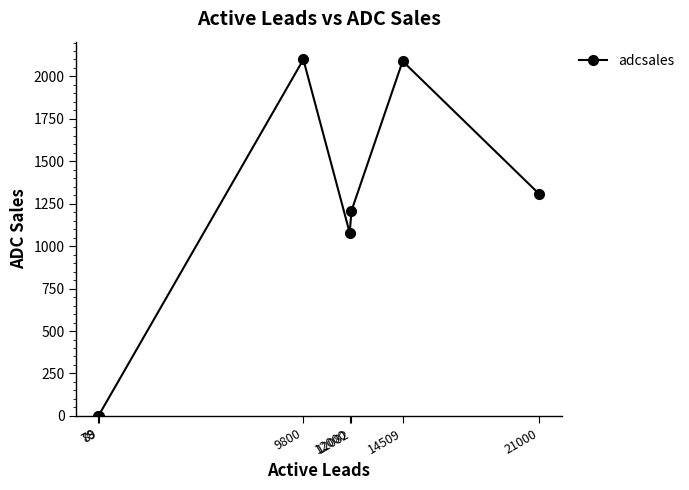

What is the maximum value shown in the chart?

2100